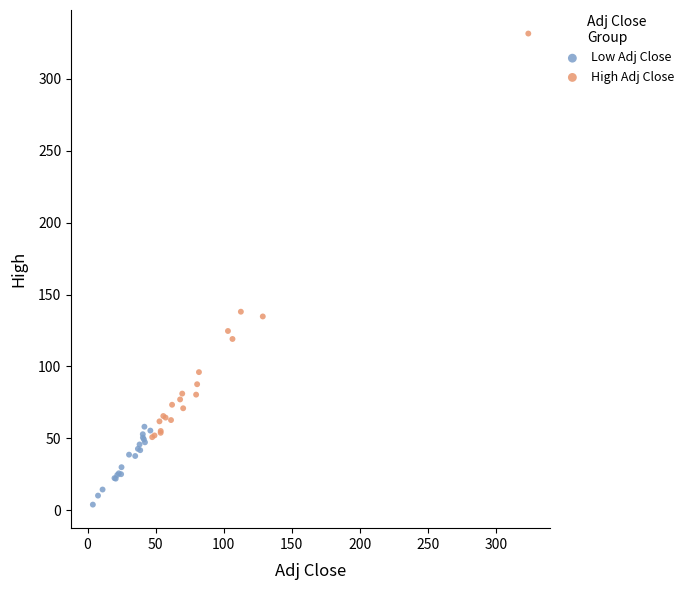

Which series contains the highest Y value?

High Adj Close